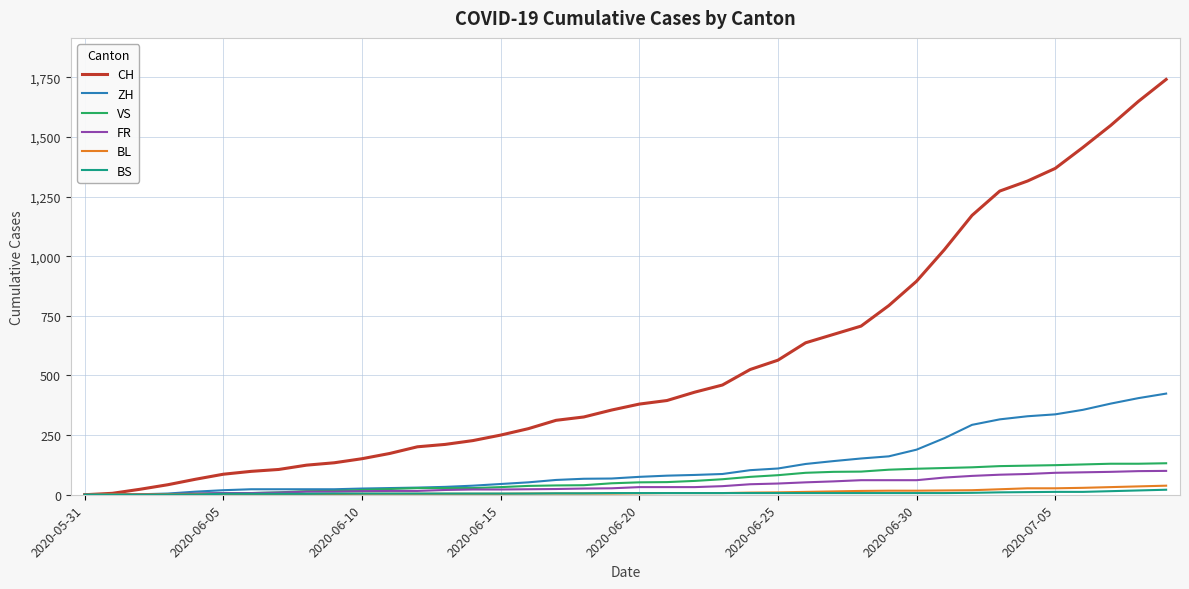

What is the maximum value shown in the chart?

1741